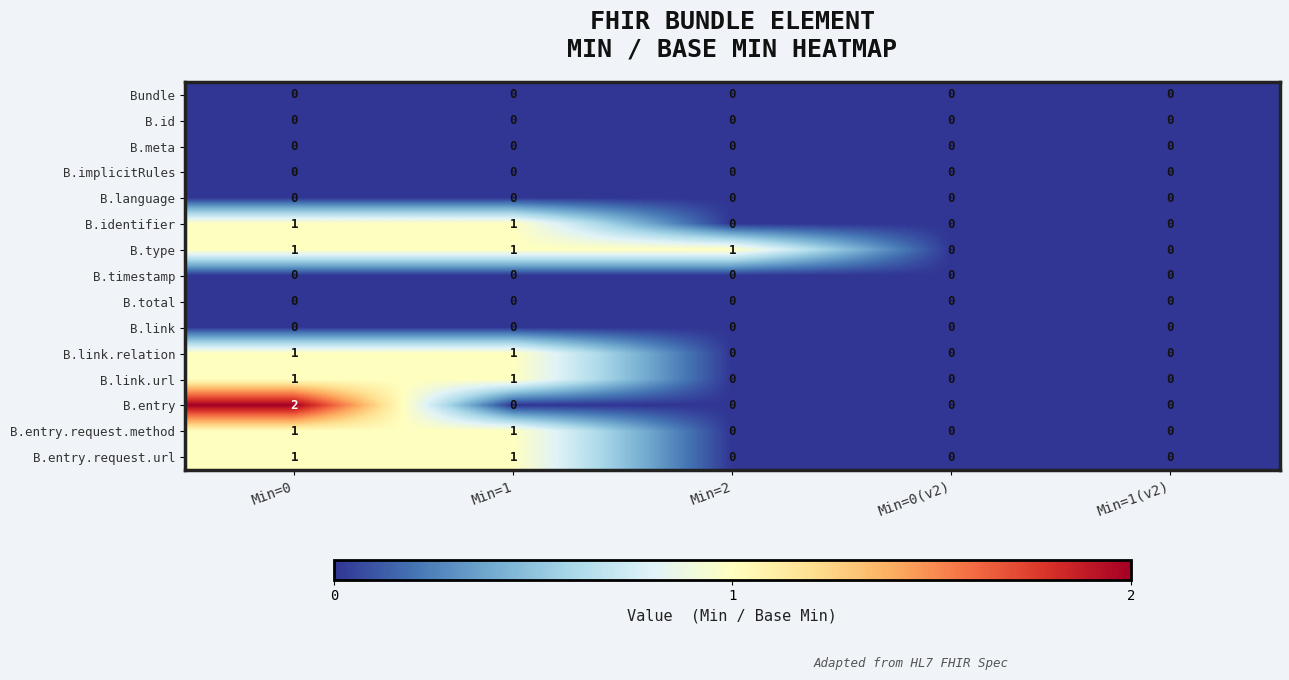

Which series has the largest total across all categories?

B.type